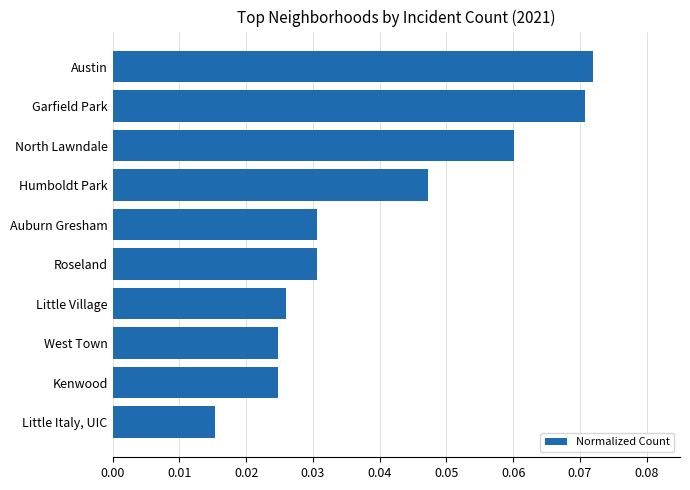

How many values are between 0 and 1?

10